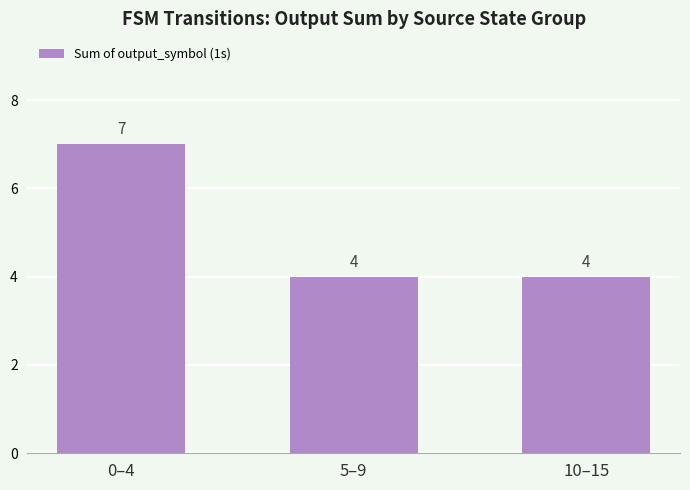

What is the minimum value shown in the chart?

4